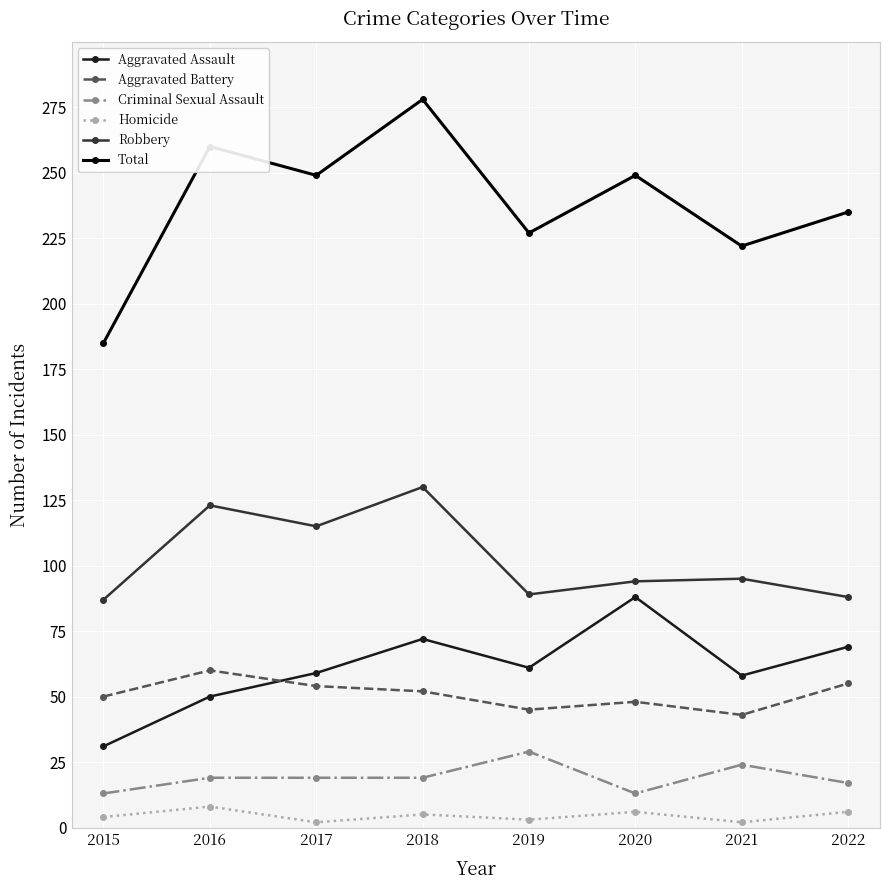

Where is Total nearest to the value 231?

2019